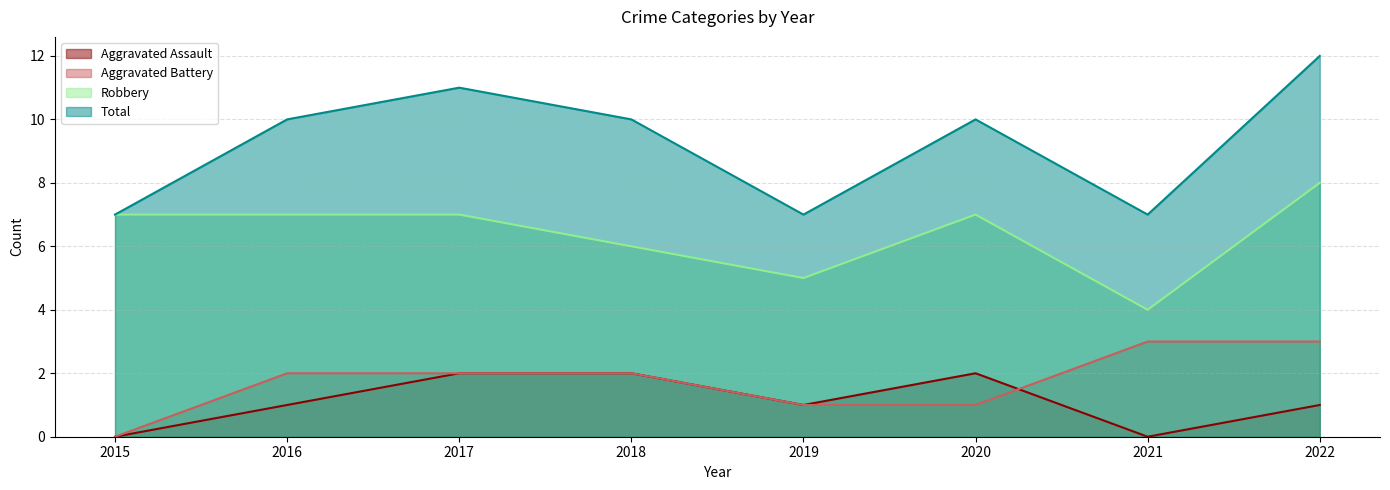

Rank the series by their maximum value, from lowest to highest.

Aggravated Assault, Aggravated Battery, Robbery, Total